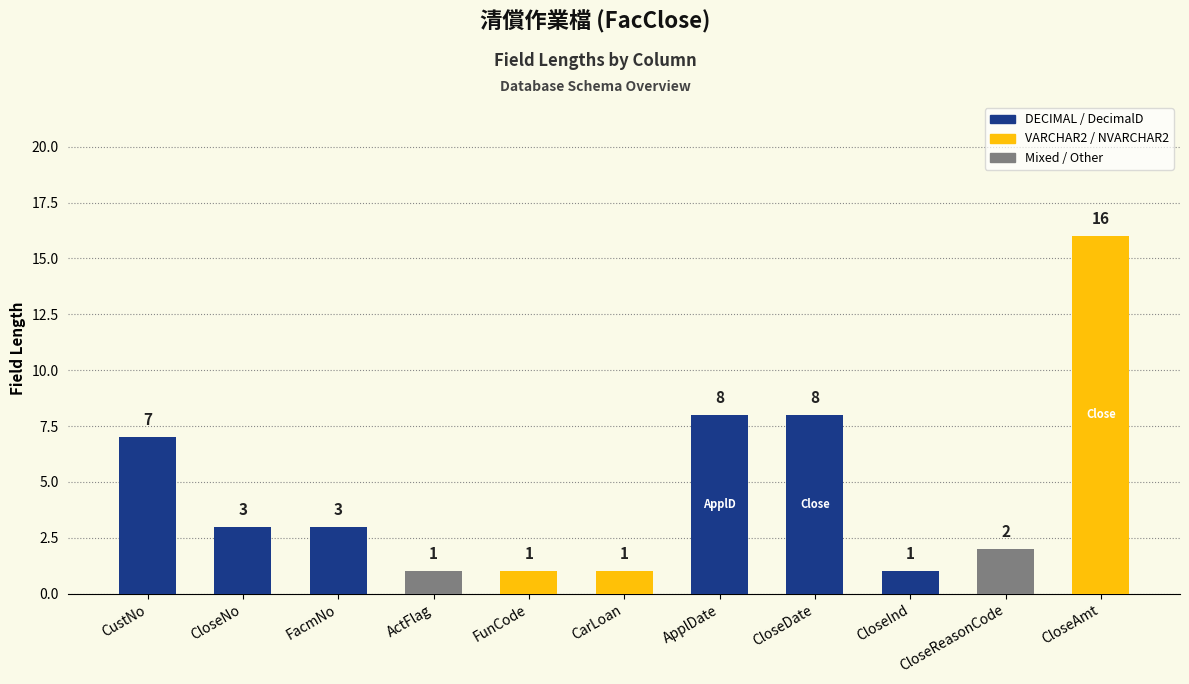

What is the average value?

5